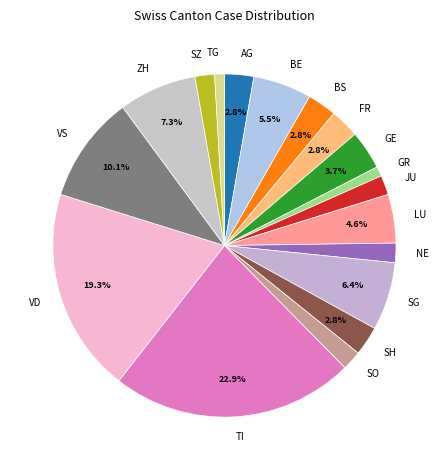

Which slice is the largest?

TI